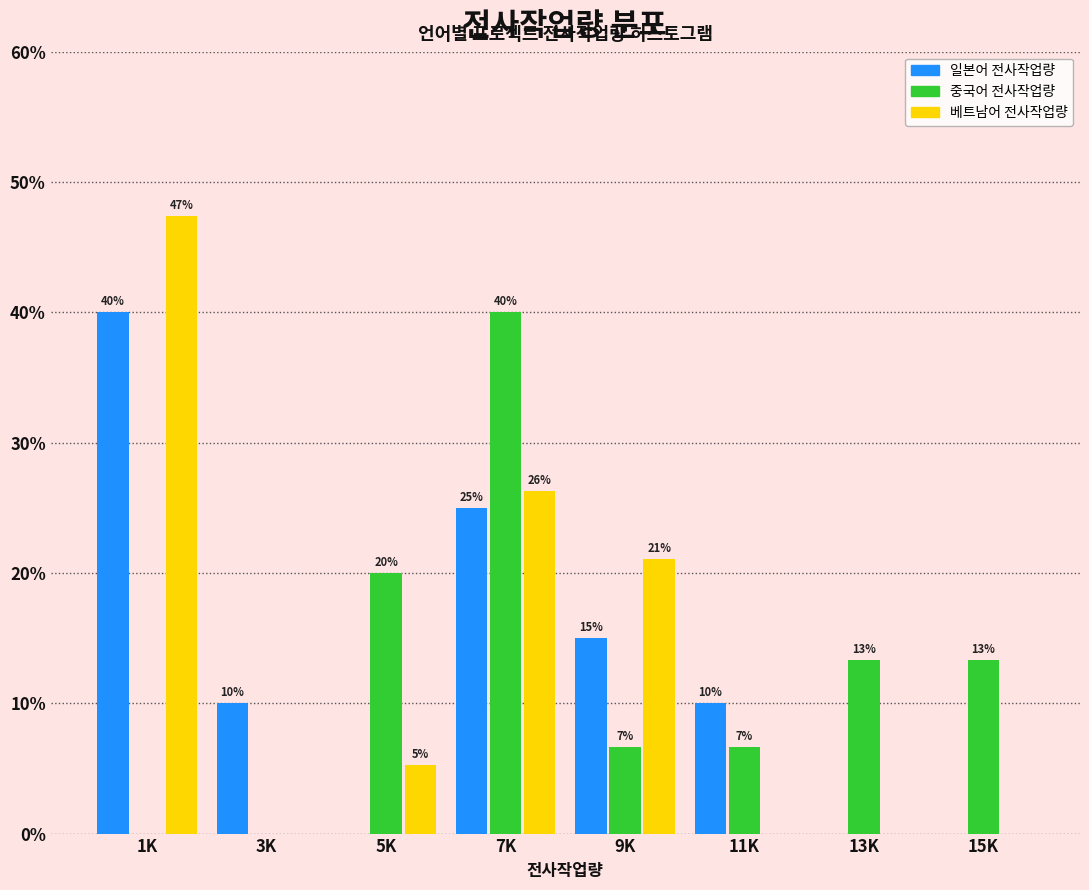

At which category is the sum across all series the highest?

7K